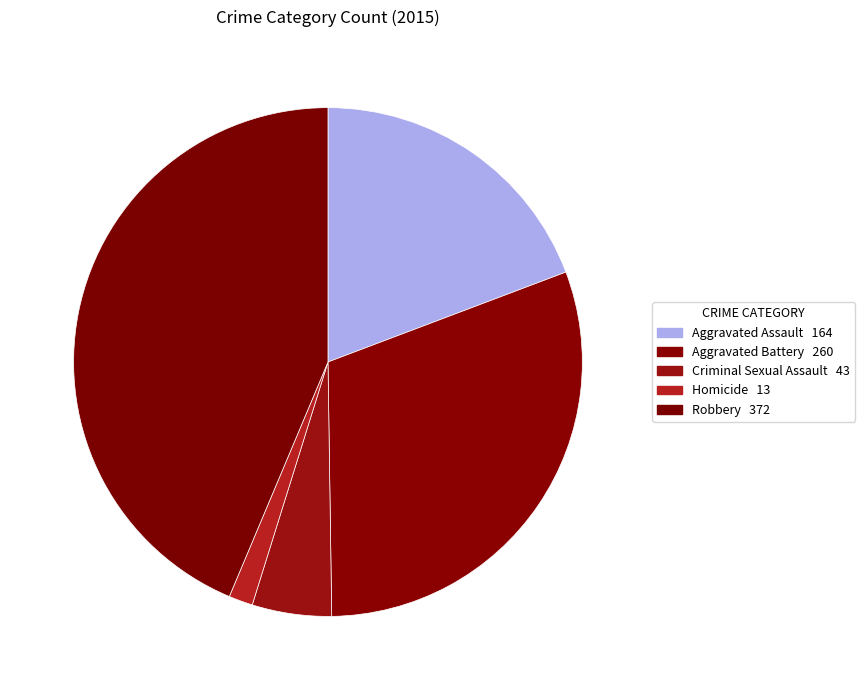

Does Aggravated Battery account for over 50% of the chart?

No